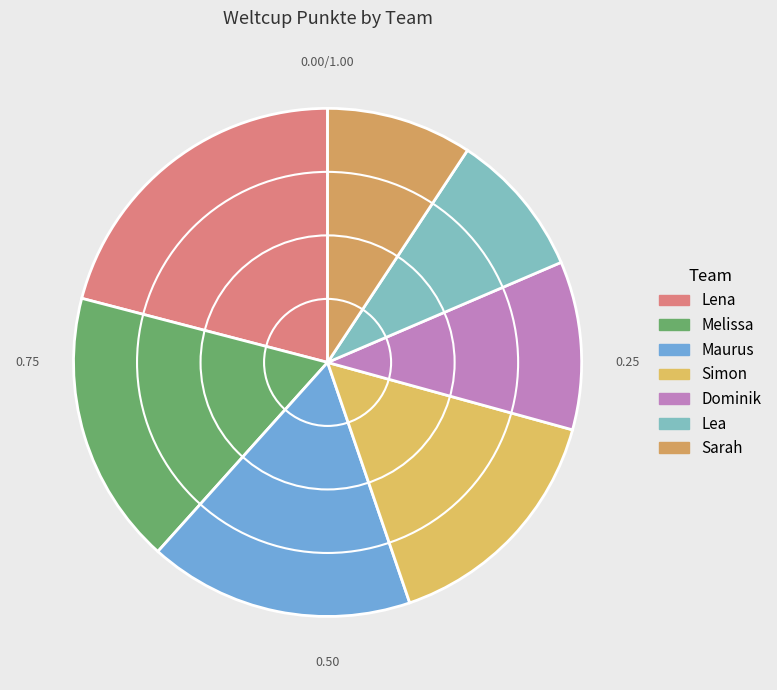

To the nearest percent, what is the average slice percentage?

14%